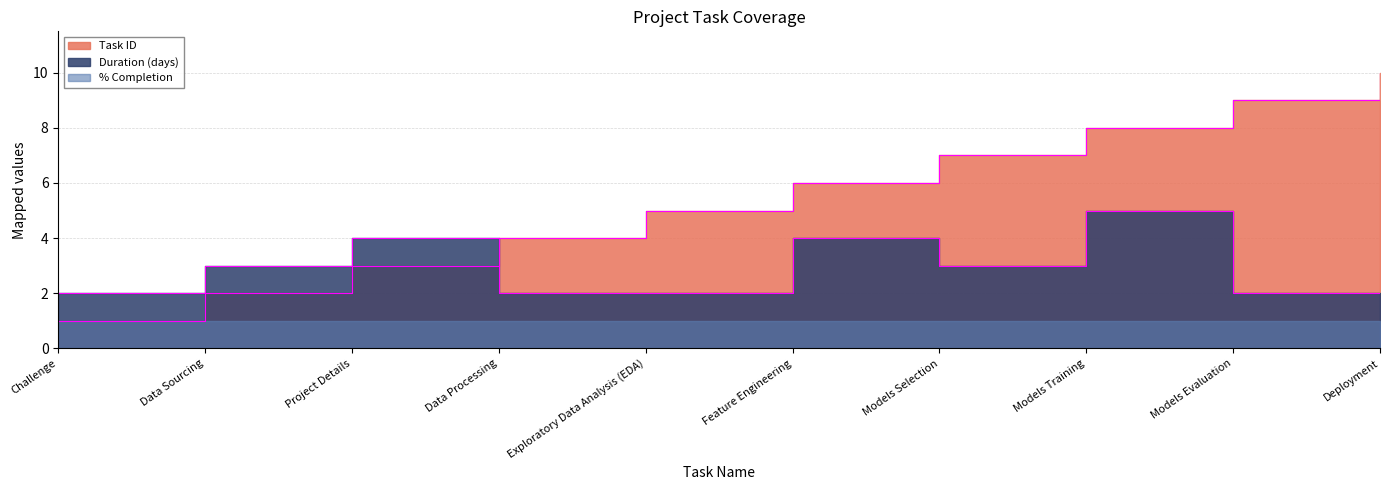

What is the total value across all series at Models Selection?

10